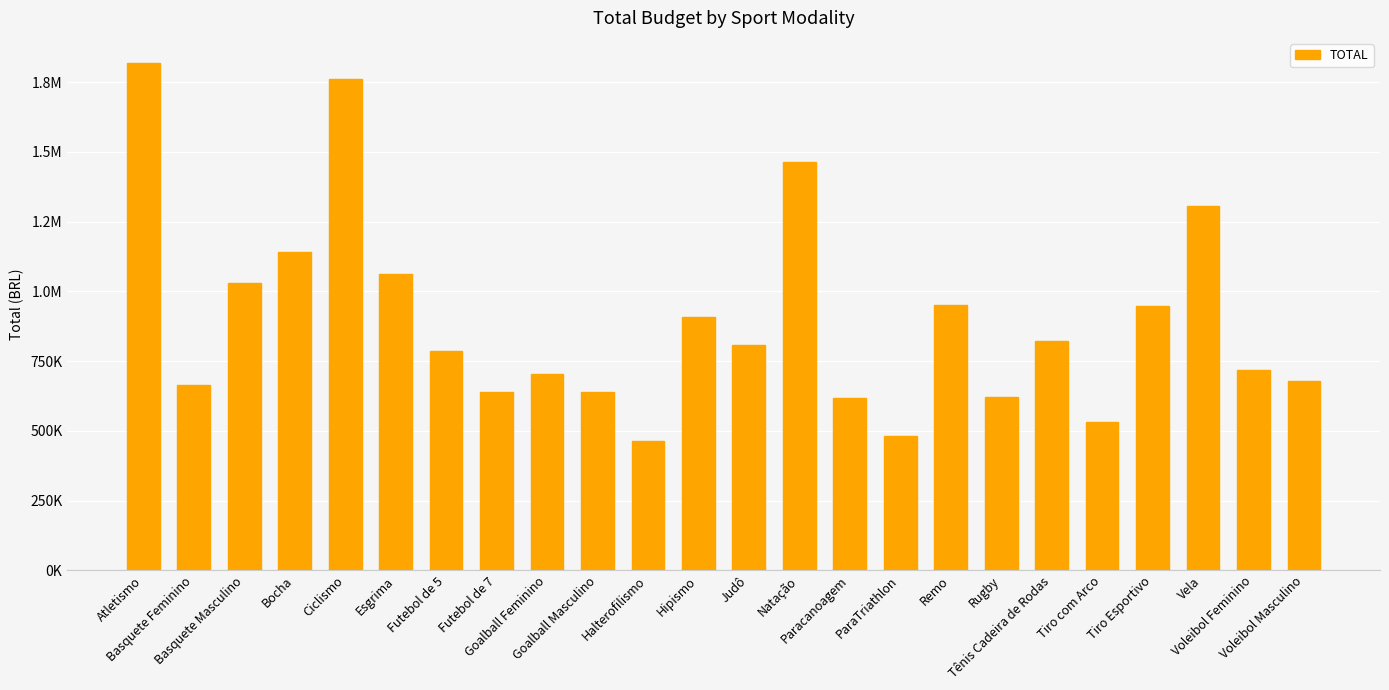

Count the number of categories in the chart.

24